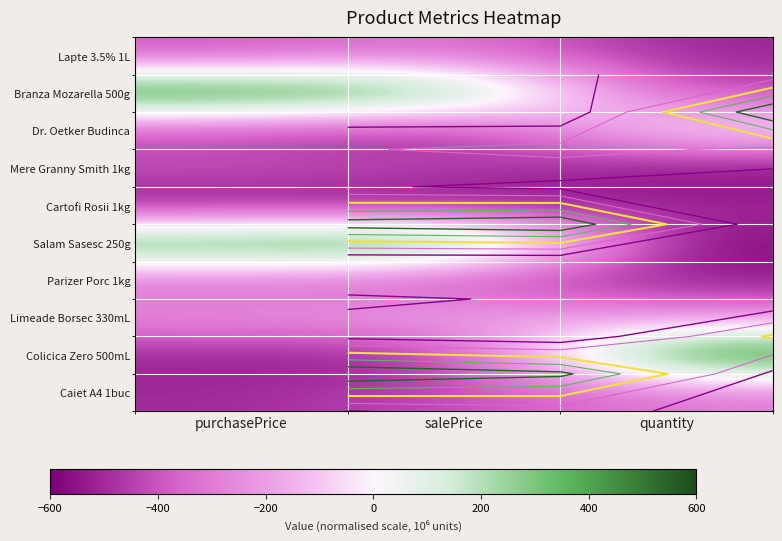

How many series are shown in this chart?

10